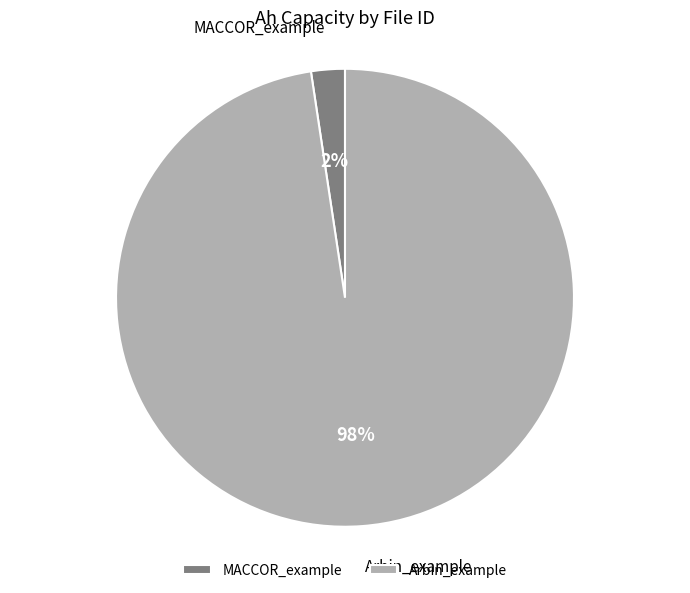

Between Arbin_example and MACCOR_example, which is larger?

Arbin_example